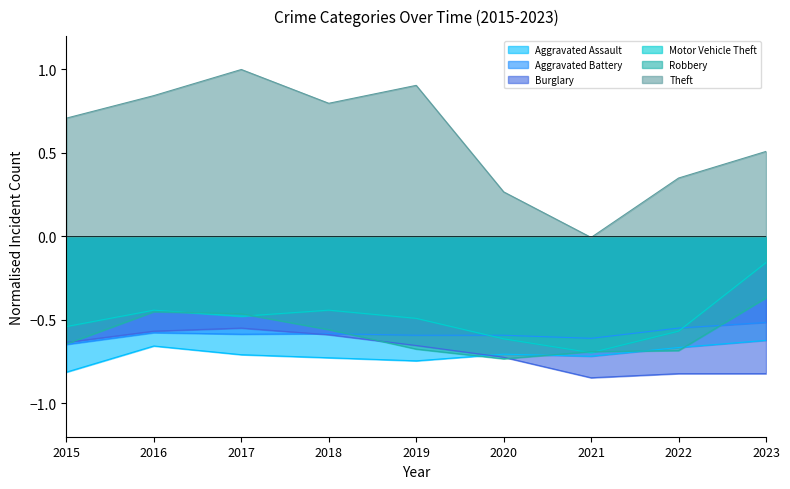

Read the Motor Vehicle Theft value at 2016.

-0.4